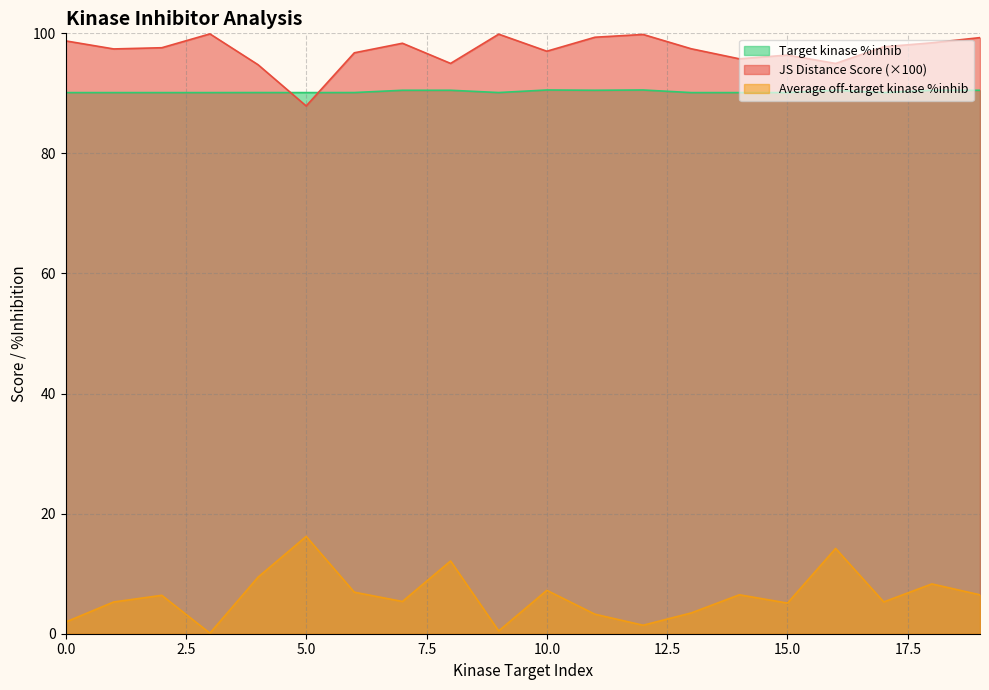

Which series has the largest total across all categories?

JS Distance Score (×100)